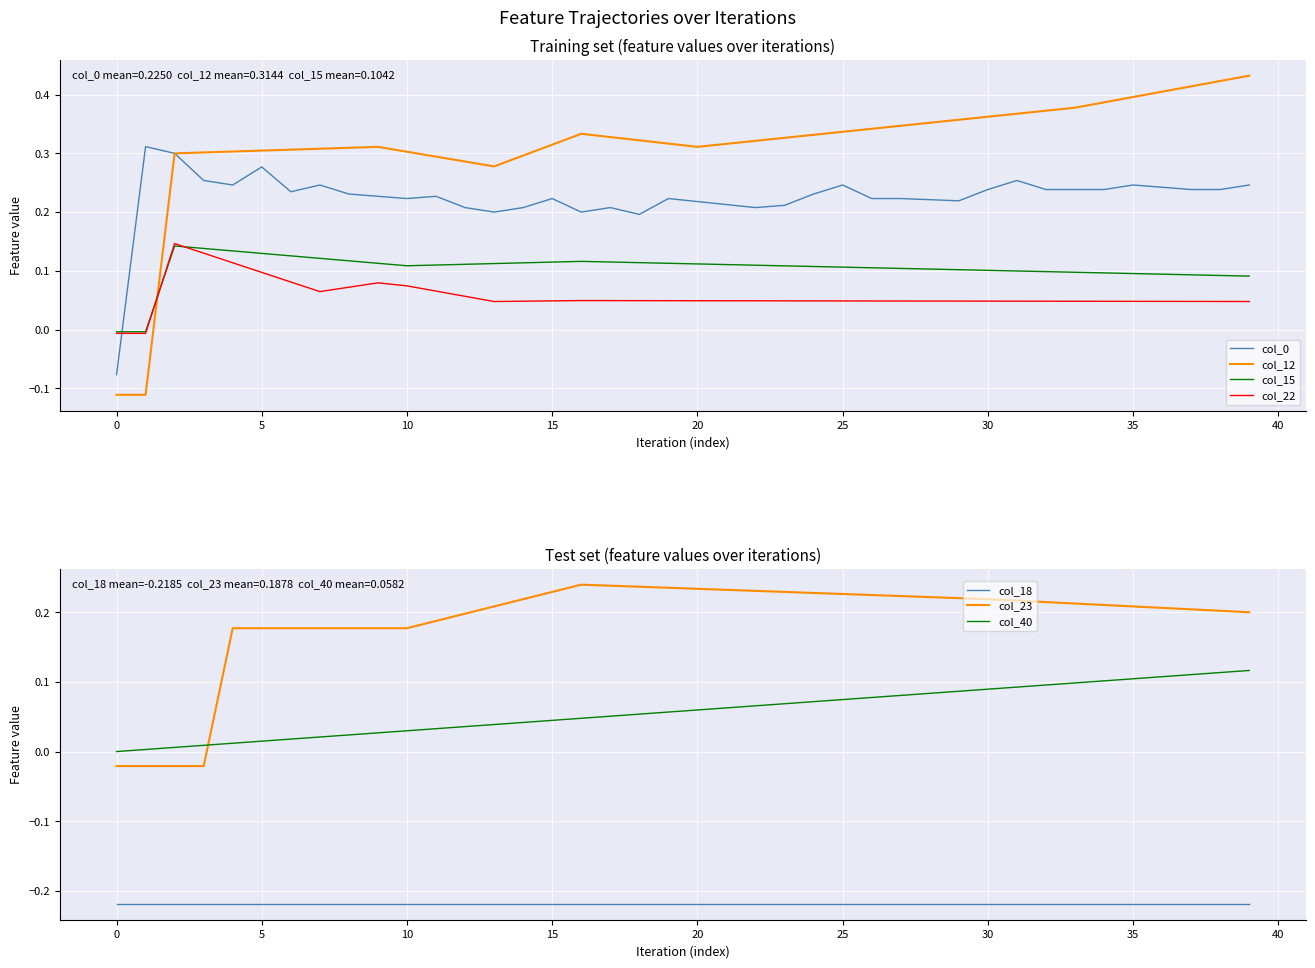

How many times do col_15 and col_12 cross each other?

1